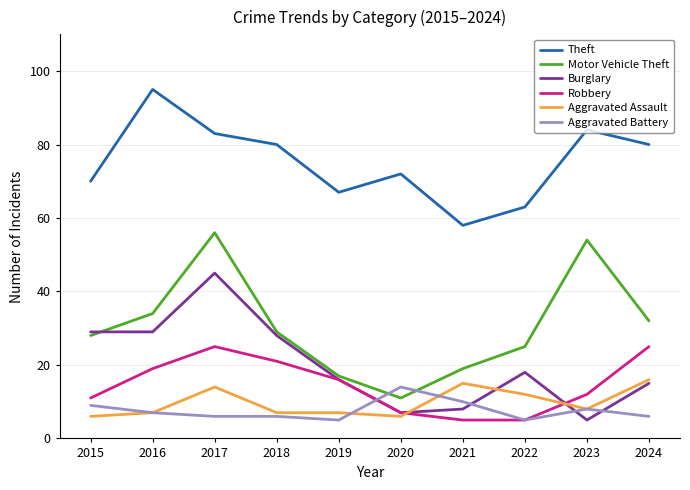

Is the value of Theft at 2015 greater than the value of Robbery at 2024?

Yes